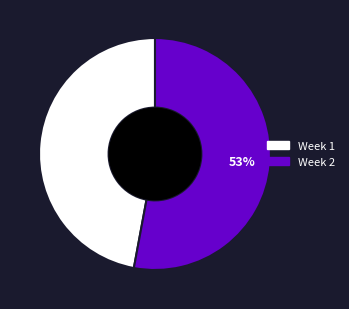

What percentage is the Week 2 slice, to the nearest percent?

53%